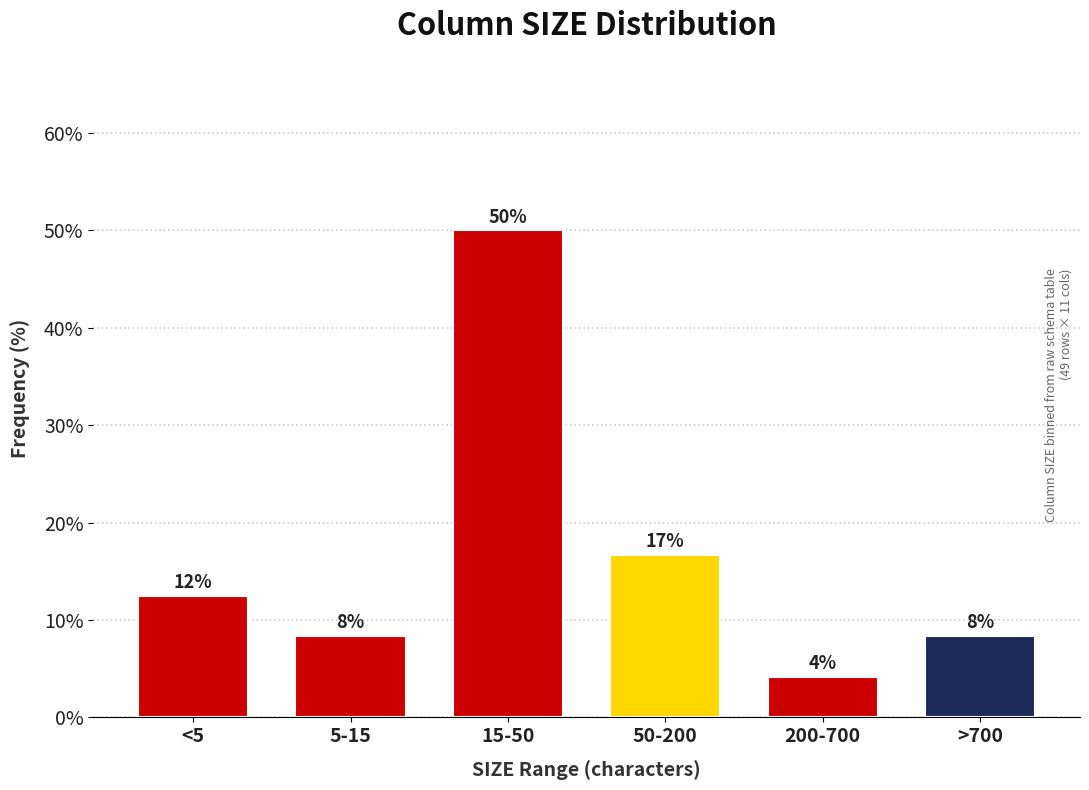

How many bars are there in total?

6